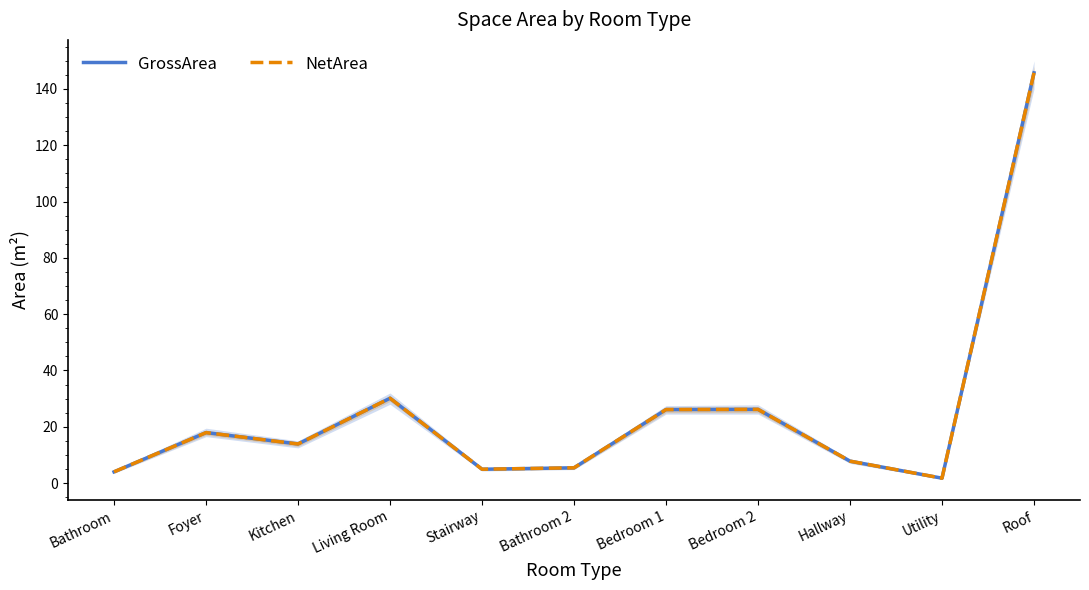

Which series has the largest total across all categories?

GrossArea